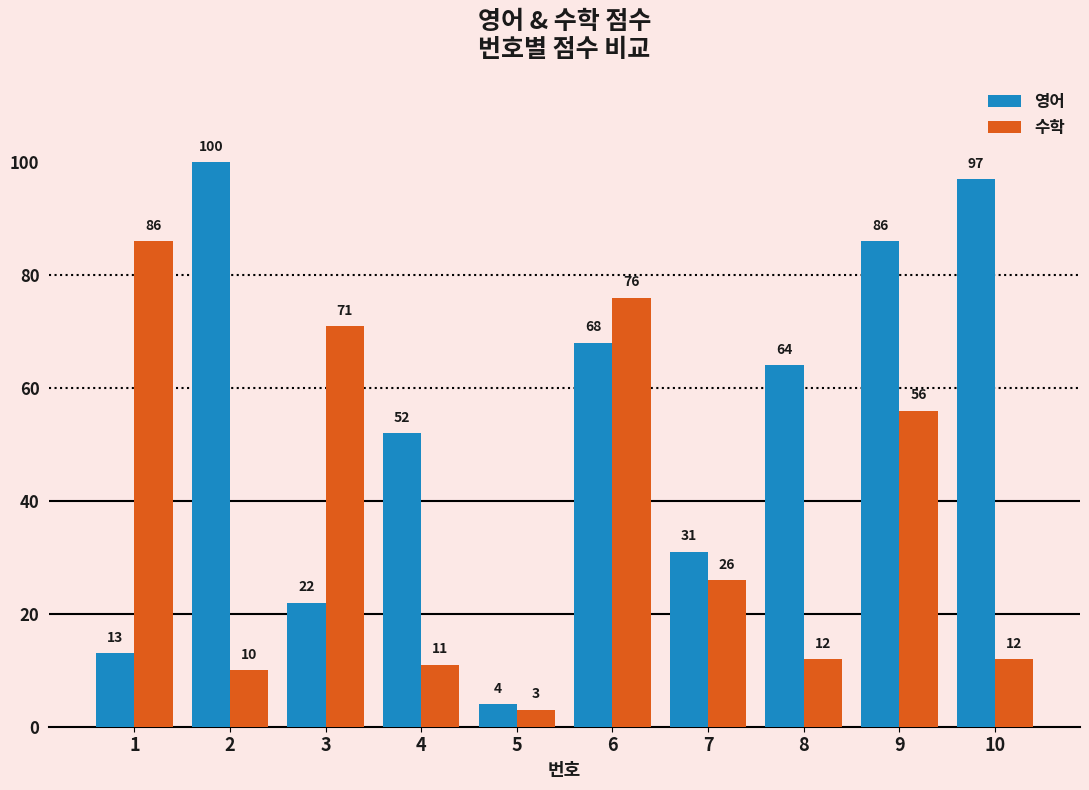

Reading right to left, transcribe all the data shown in this chart.

영어: 10=97	9=86	8=64	7=31	6=68	5=4	4=52	3=22	2=100	1=13
수학: 10=12	9=56	8=12	7=26	6=76	5=3	4=11	3=71	2=10	1=86